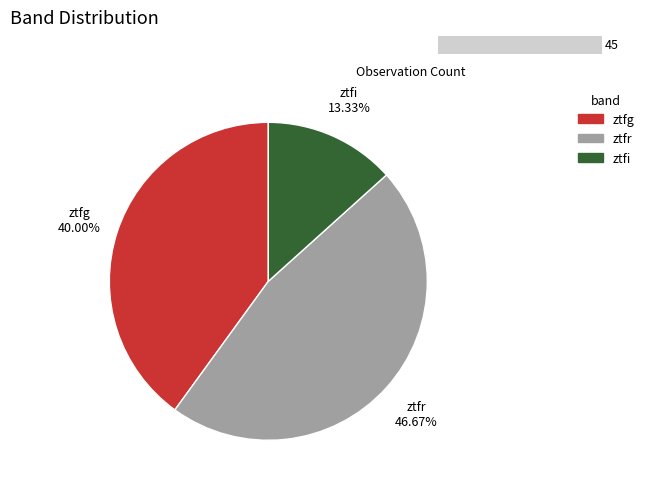

Is there any slice that represents more than half of the pie?

No